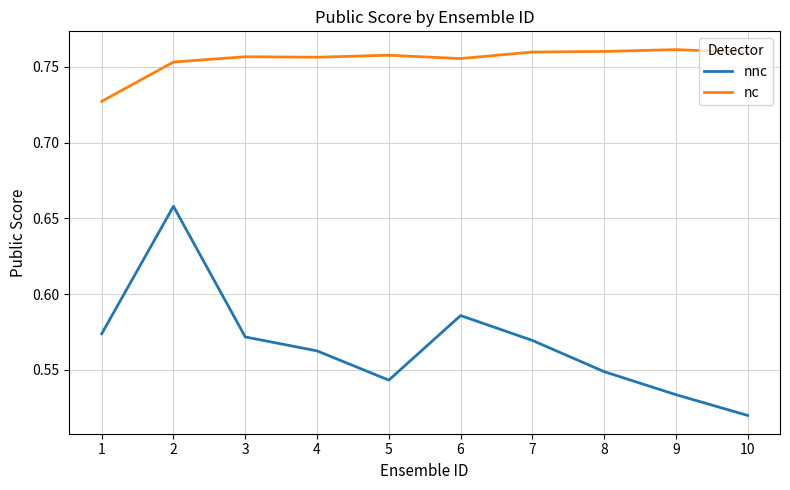

The value of nnc at 5 is 0.9. True or false?

False